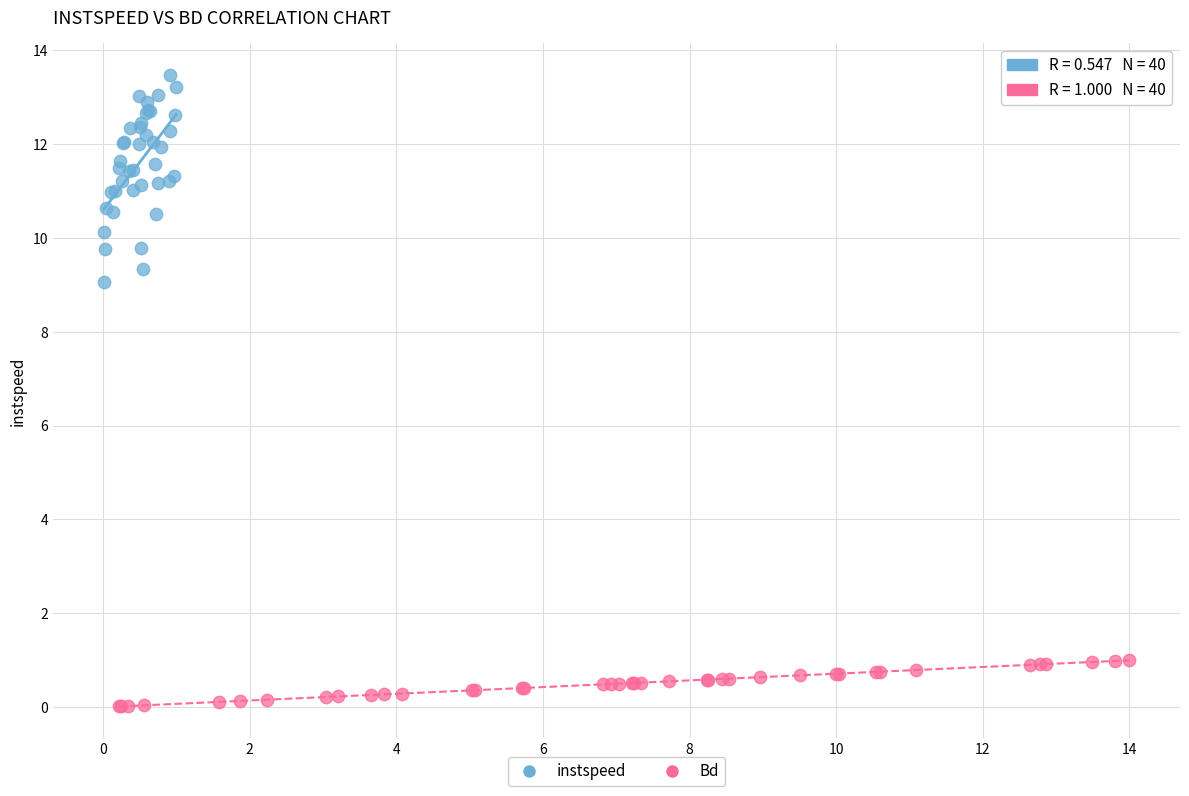

Which series reaches the maximum Y coordinate?

instspeed